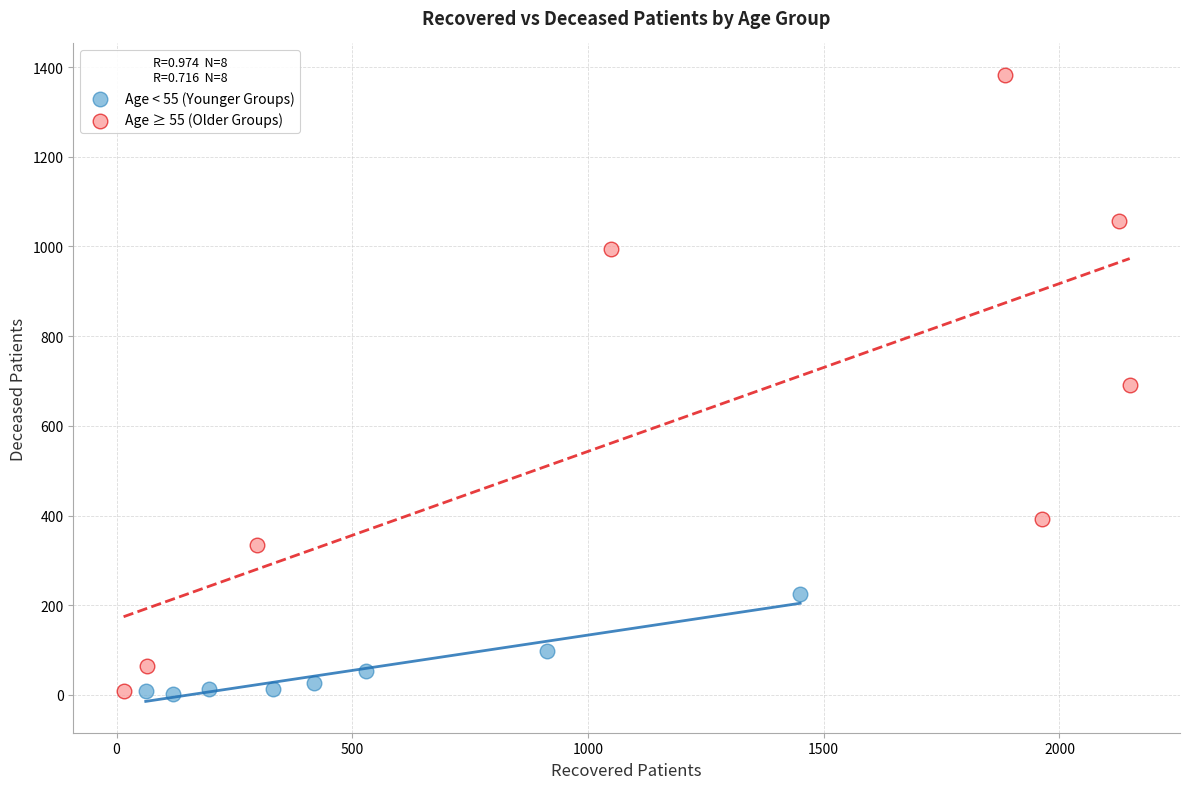

Which series reaches the maximum Y coordinate?

Age ≥ 55 (Older Groups)